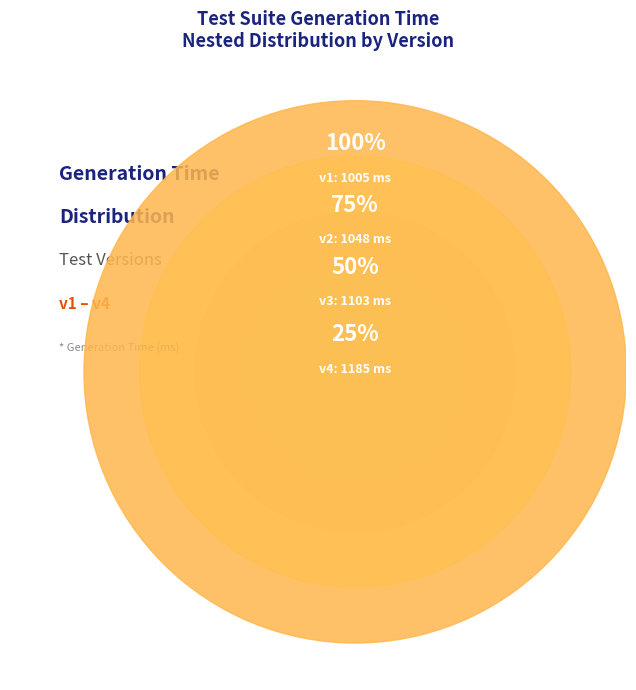

How many segments does this pie chart have?

4